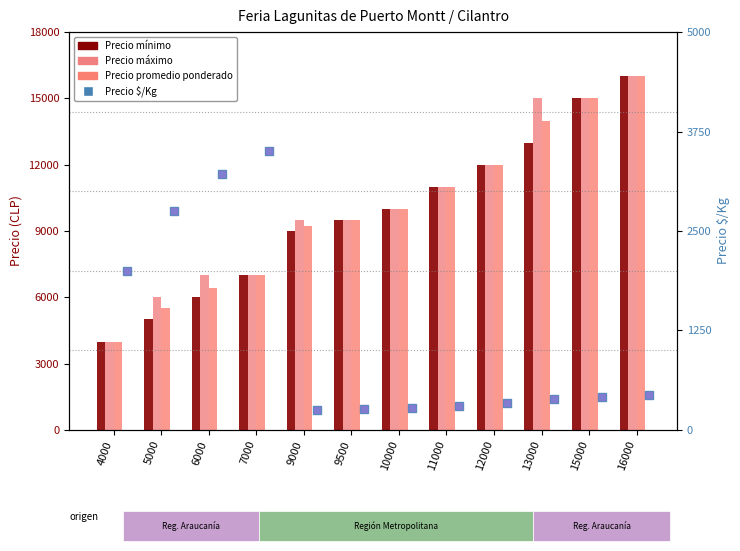

What are all the series names shown in the legend?

Precio mínimo, Precio máximo, Precio promedio ponderado, Precio $/Kg, Precio $/Kg (rank)